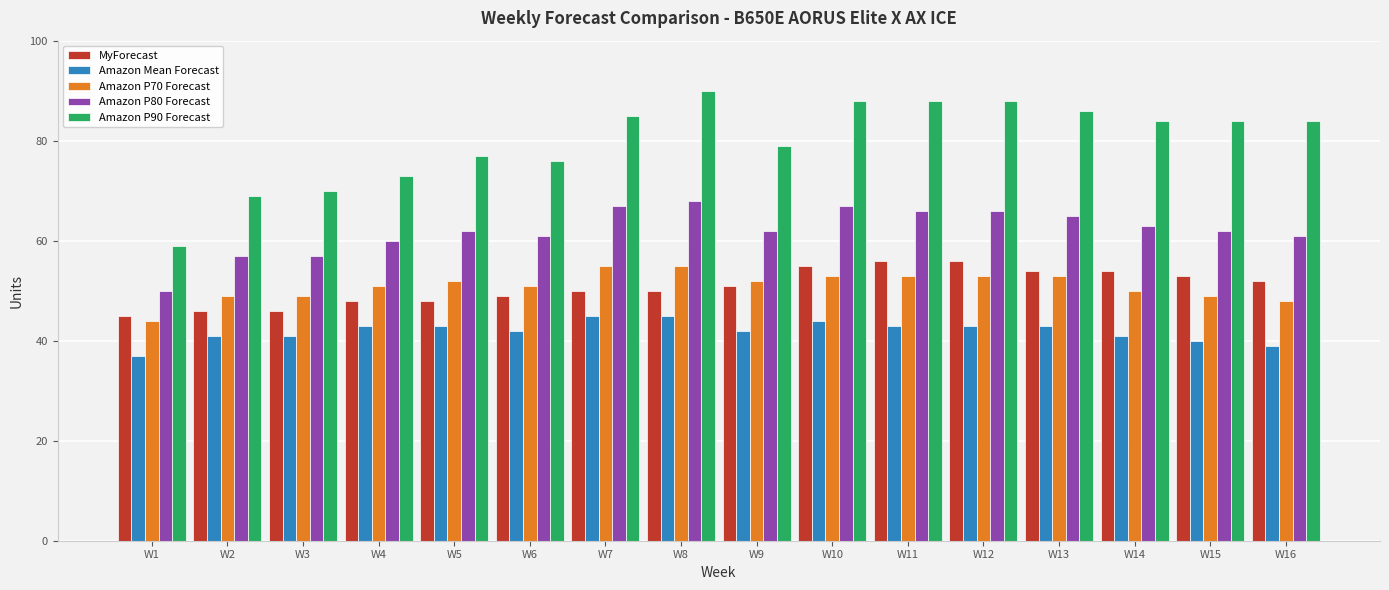

The value of Amazon P70 Forecast at W5 is 69. True or false?

False